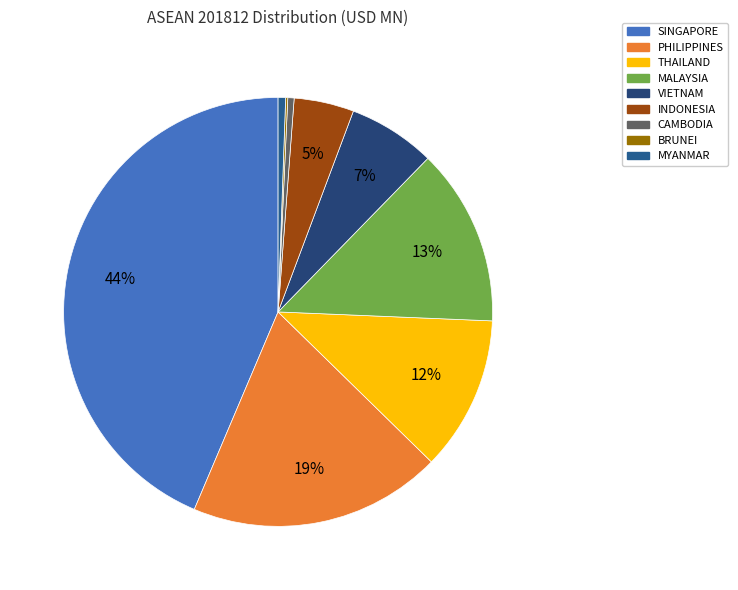

Rank the categories by value from highest to lowest.

SINGAPORE, PHILIPPINES, MALAYSIA, THAILAND, VIETNAM, INDONESIA, MYANMAR, CAMBODIA, BRUNEI